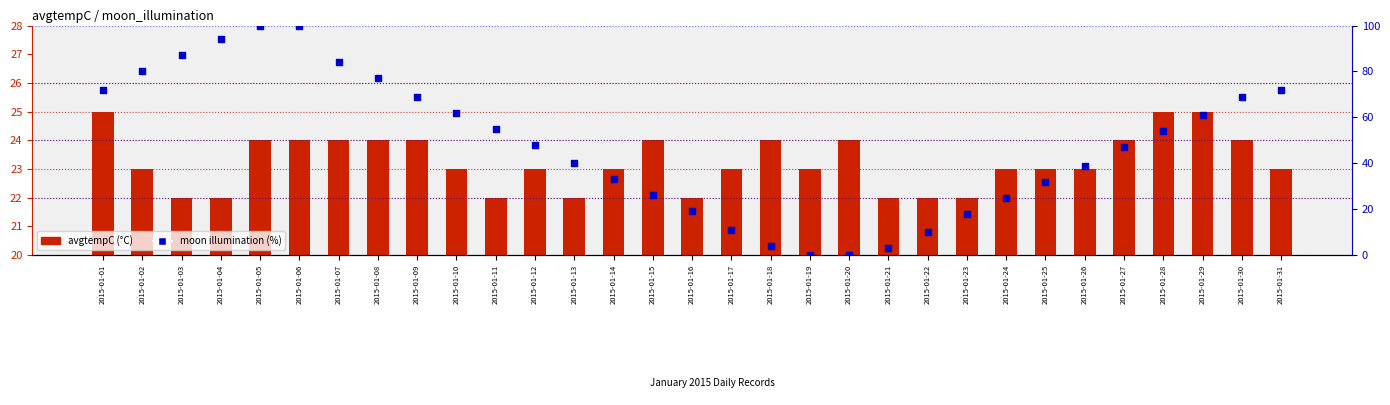

Is the value of avgtempC (°C) at 2015-01-14 greater than the value of moon illumination (%) at 2015-01-08?

No